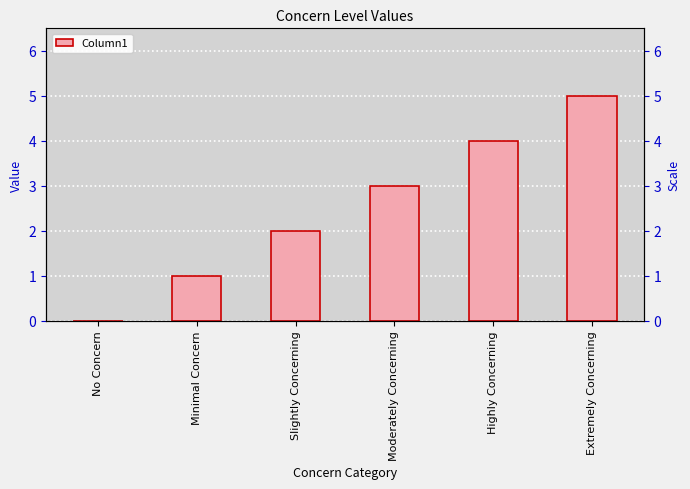

List the labels in order of value, smallest first.

No Concern, Minimal Concern, Slightly Concerning, Moderately Concerning, Highly Concerning, Extremely Concerning